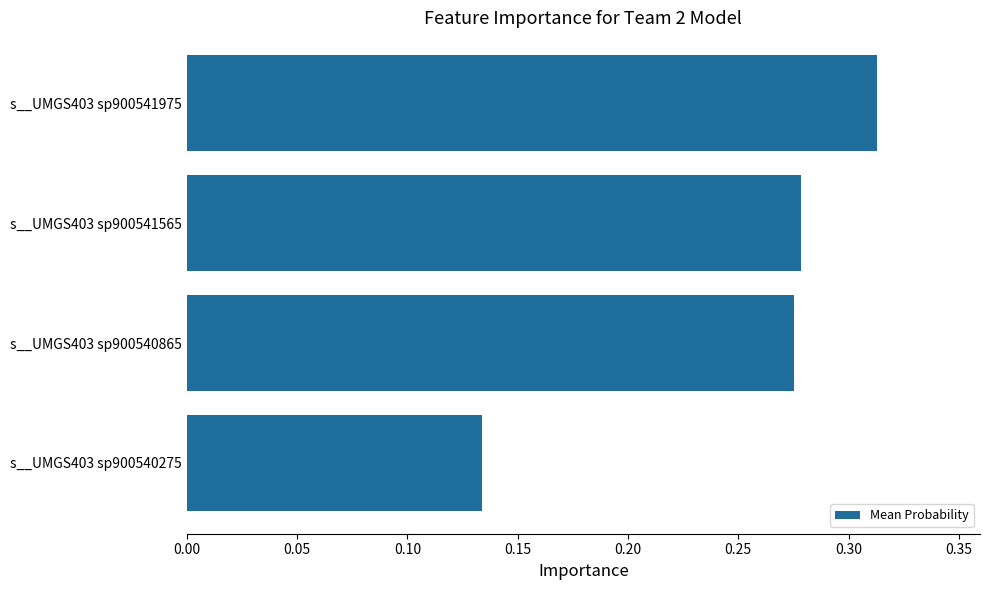

True or false: the data shows 0.5 at s__UMGS403 sp900541975.

False